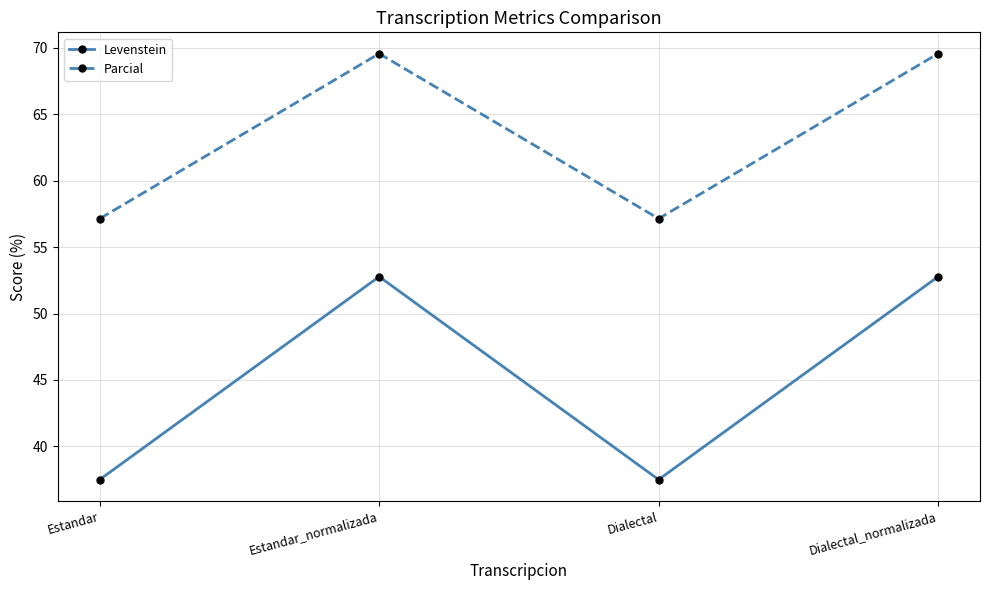

What is the maximum value for Parcial?

69.6